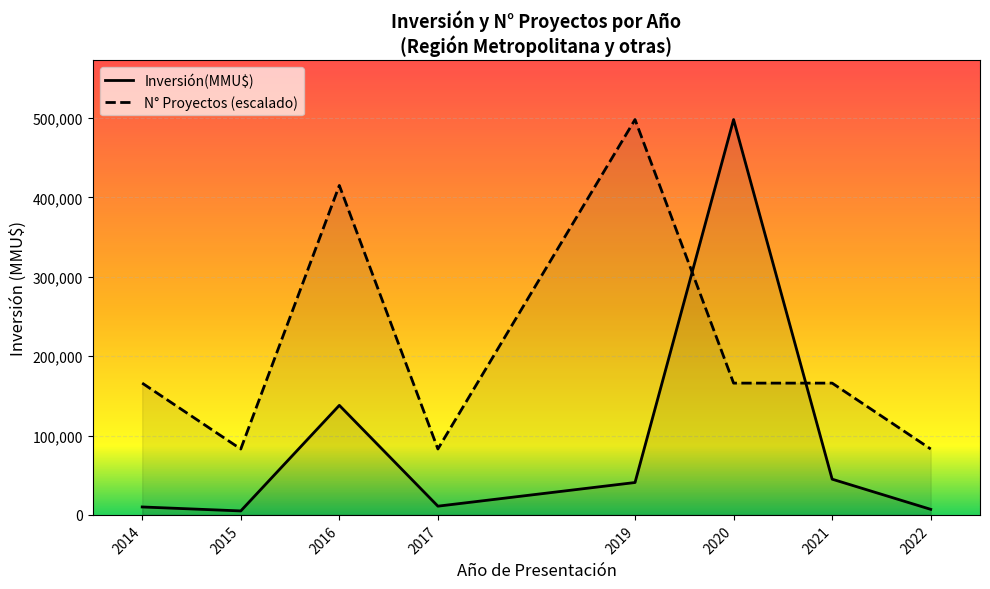

Which has a higher value, 2014 or 2021?

2021